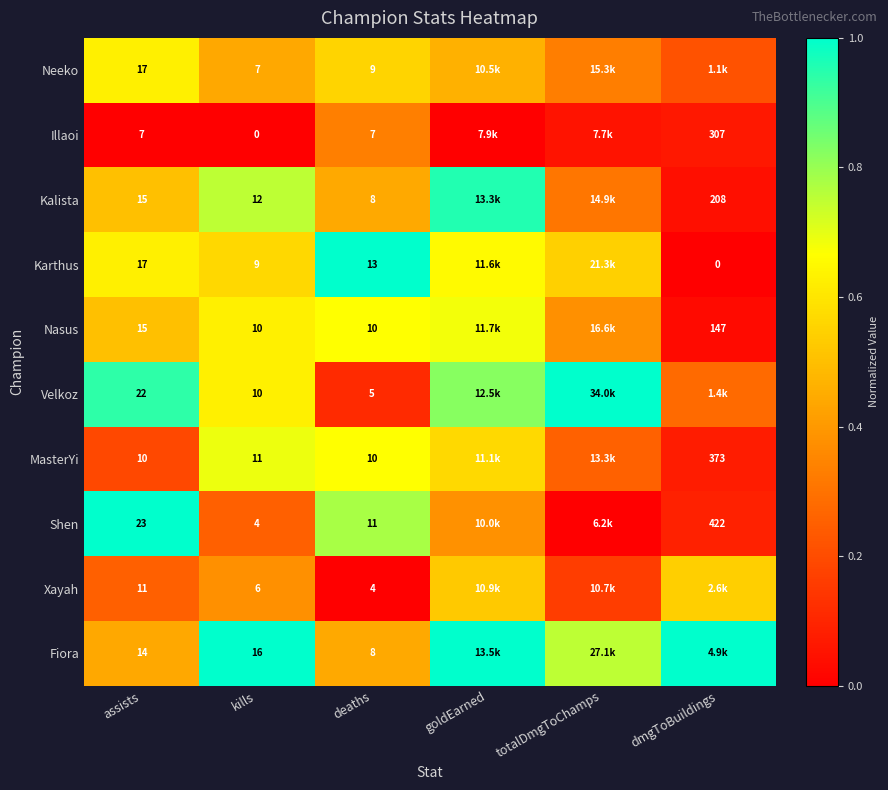

Is the value of Velkoz at assists greater than the value of Nasus at dmgToBuildings?

No